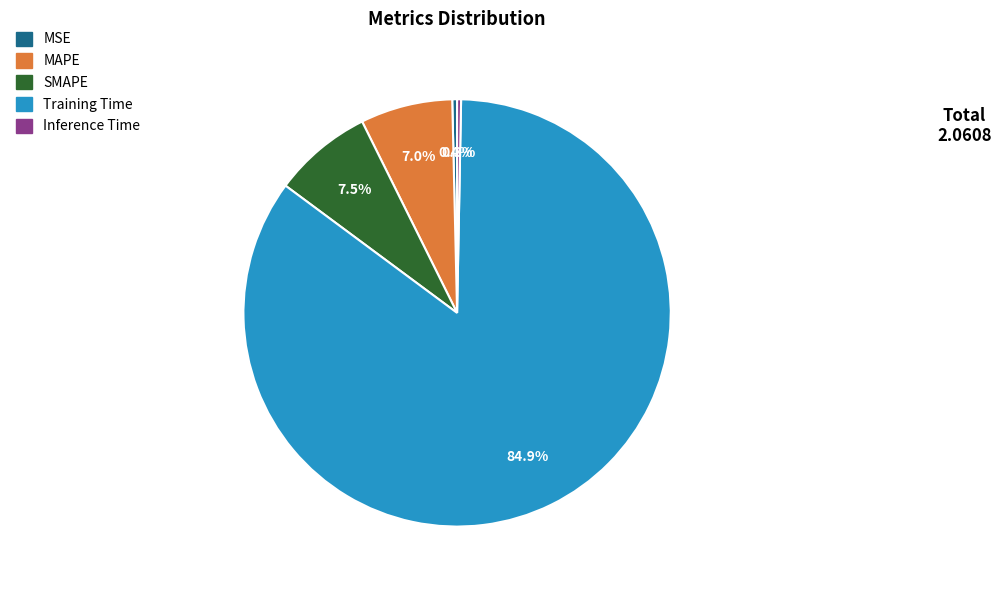

Is it true that MAPE is 1% of the pie?

False